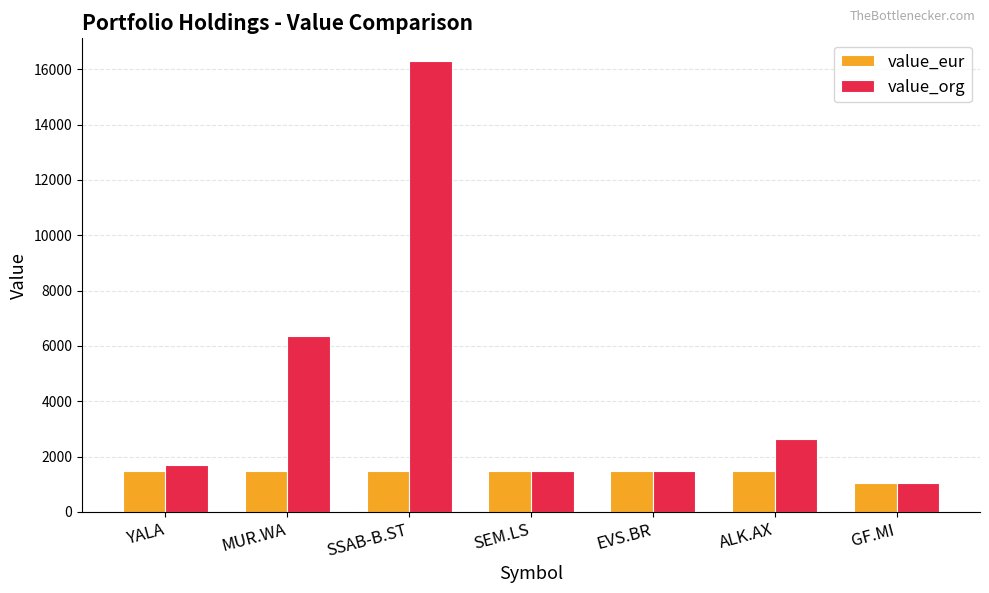

What is the label of the 5th bar from the left?

EVS.BR